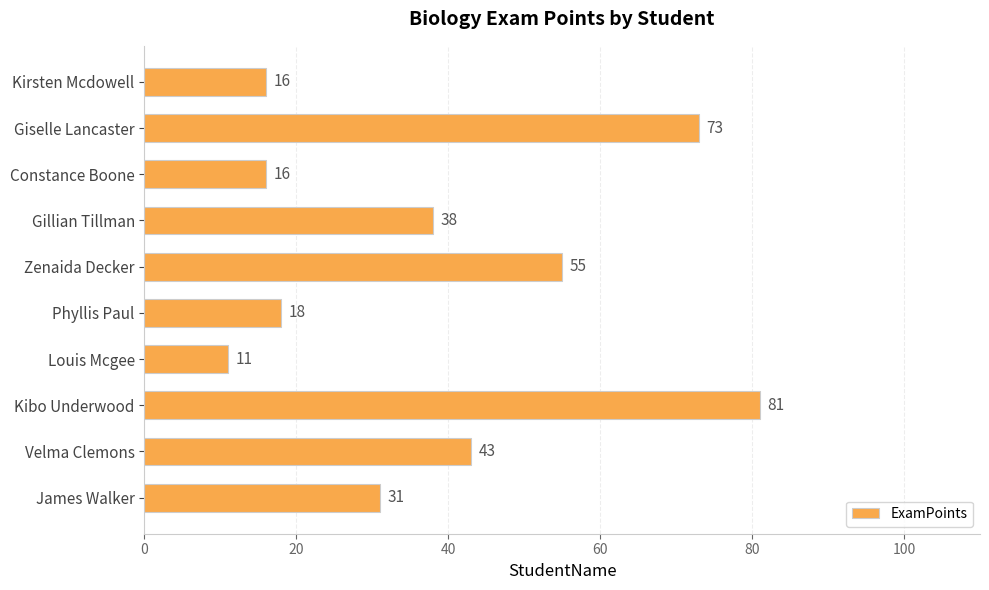

What is the sum of all values?

382